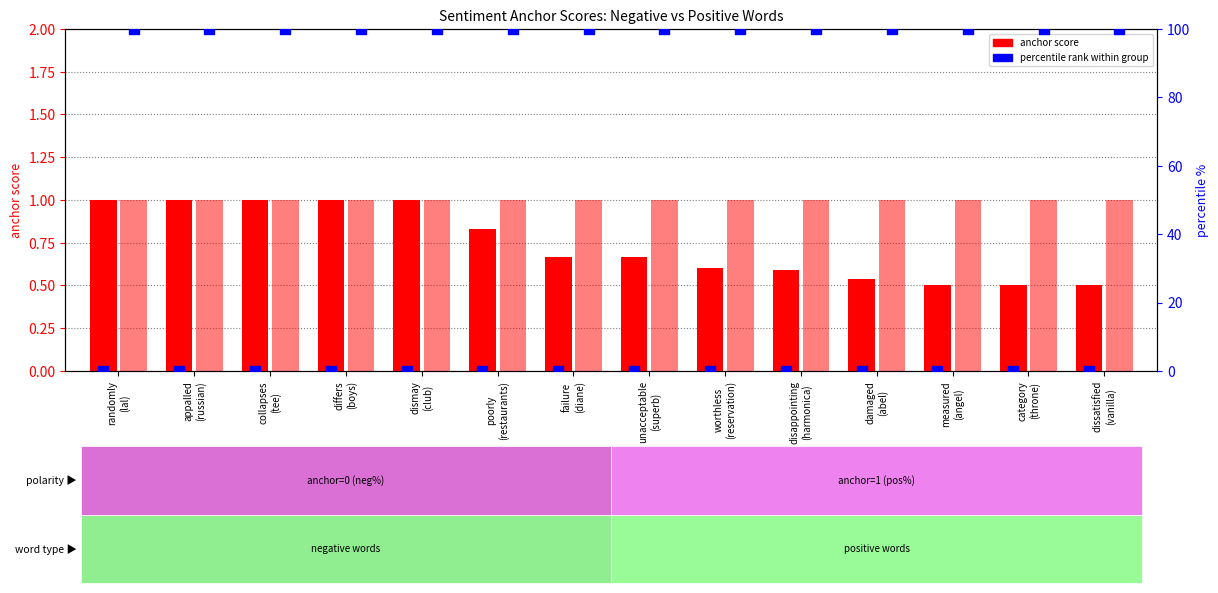

Is the value of %-negative at failure
(diane) greater than the value of anchor score (positive) at unacceptable
(superb)?

No